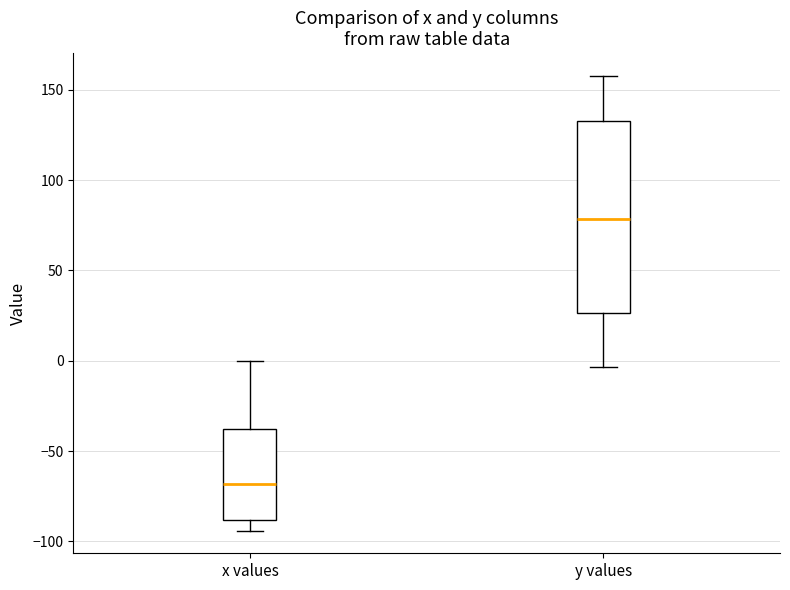

Reading left to right, transcribe this box plot: for each box, give where its median line is, the range the box spans, and where its two whiskers end, as read against the y-axis. The values are not printed on the chart, so give them approximately, as read against the axis.

x values: median -70, box -90 to -40, whiskers -95 to 0
y values: median 80, box 25 to 135, whiskers -5 to 160